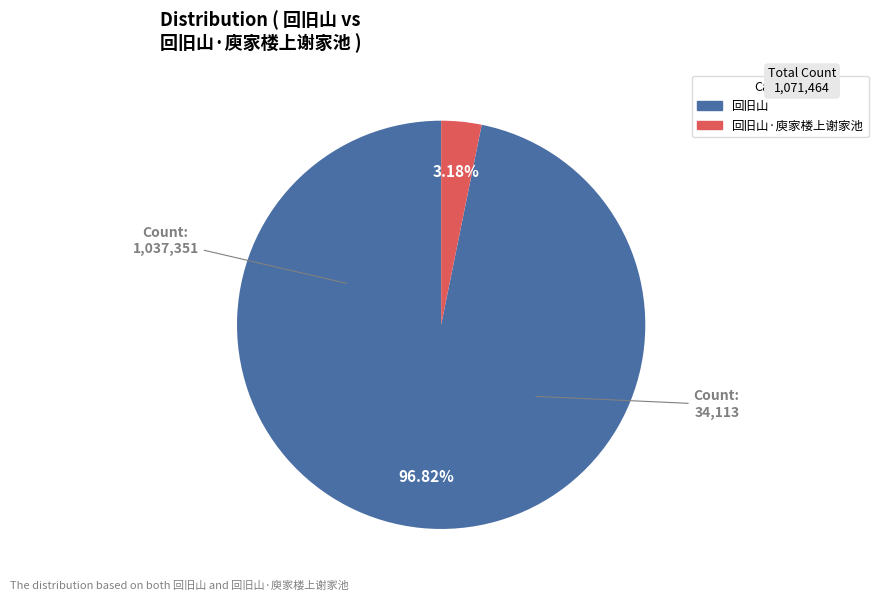

Is there a majority slice in this chart?

Yes